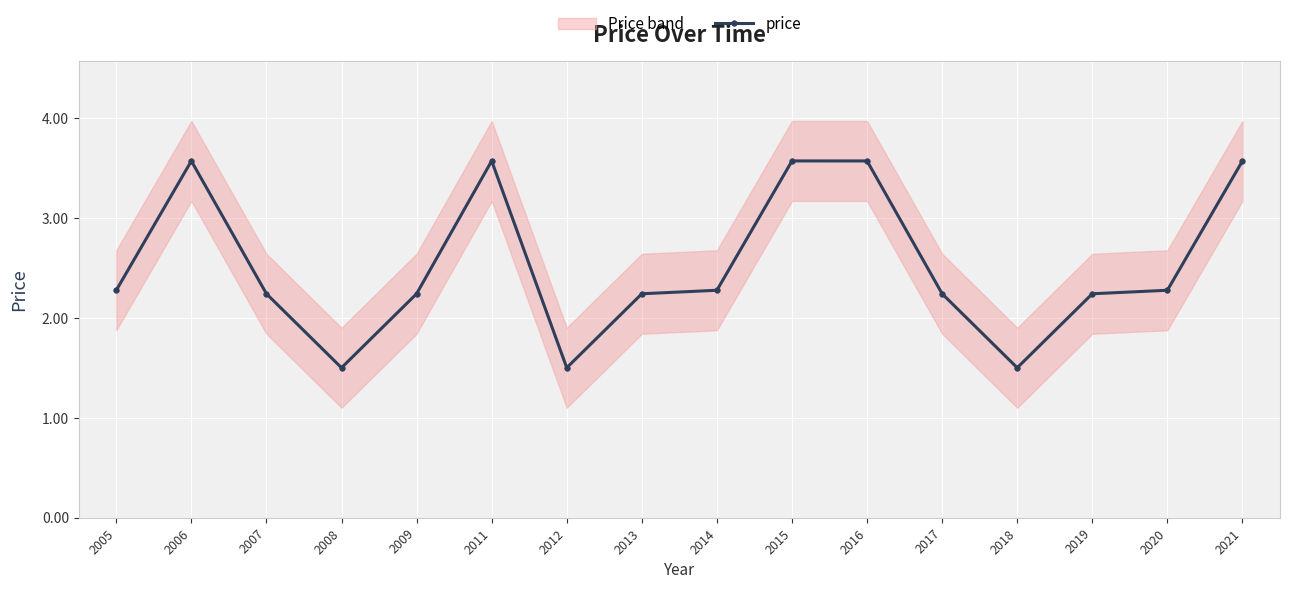

How many lines are shown in the chart?

1